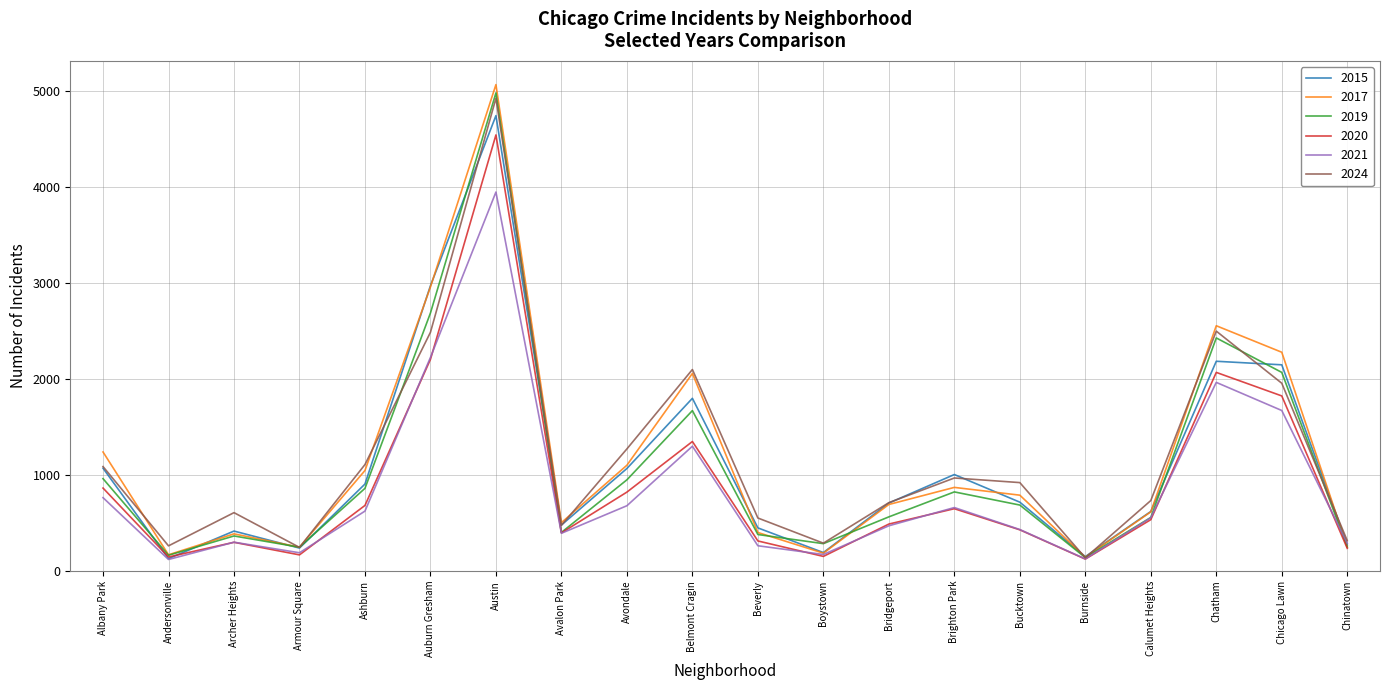

What are all the series names shown in the legend?

2015, 2017, 2019, 2020, 2021, 2024